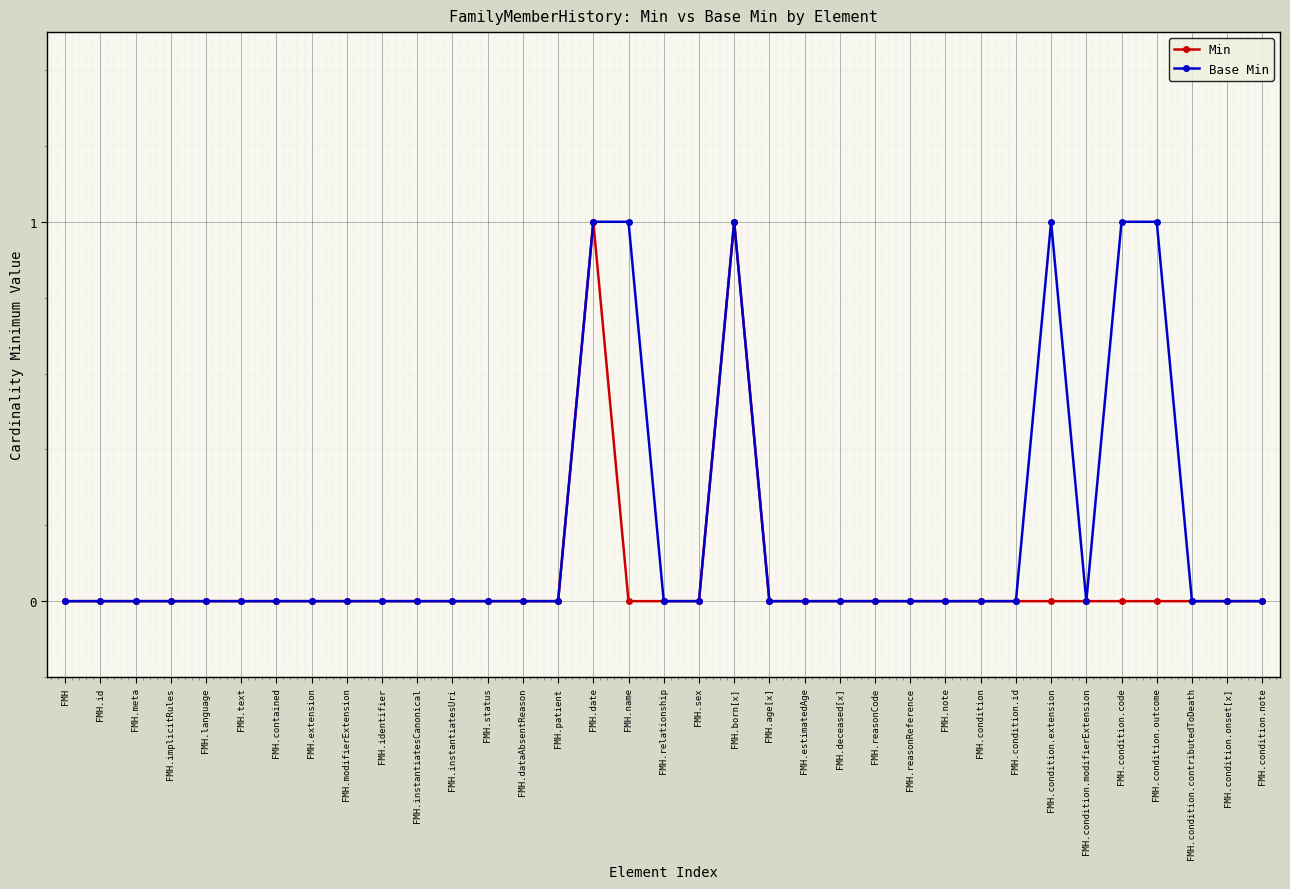

Rank the series at FMH.condition.extension from highest to lowest value.

Base Min, Min